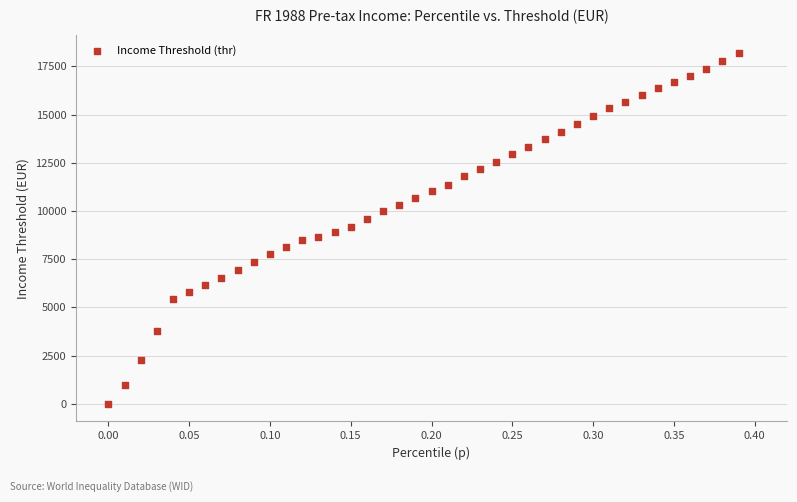

What is the range of Y values (max minus min)?

18196.8